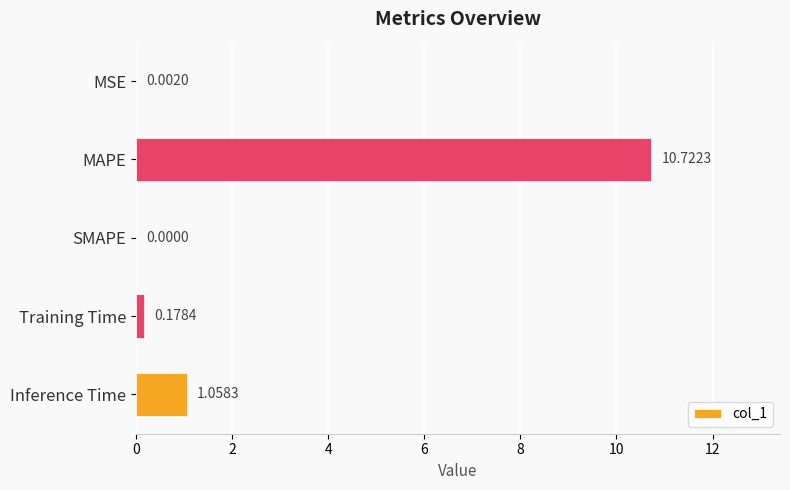

What is the maximum value shown in the chart?

10.7